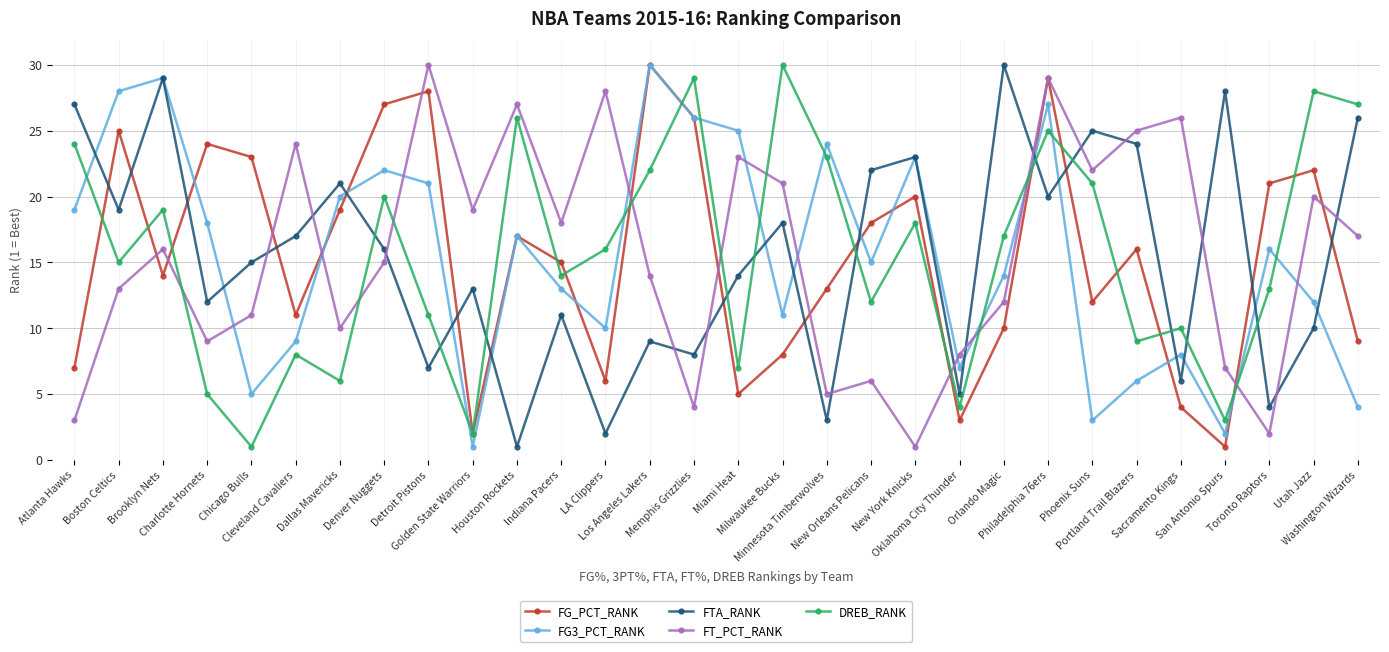

Which series ends up on top after the final intersection of FT_PCT_RANK and FG3_PCT_RANK?

FT_PCT_RANK